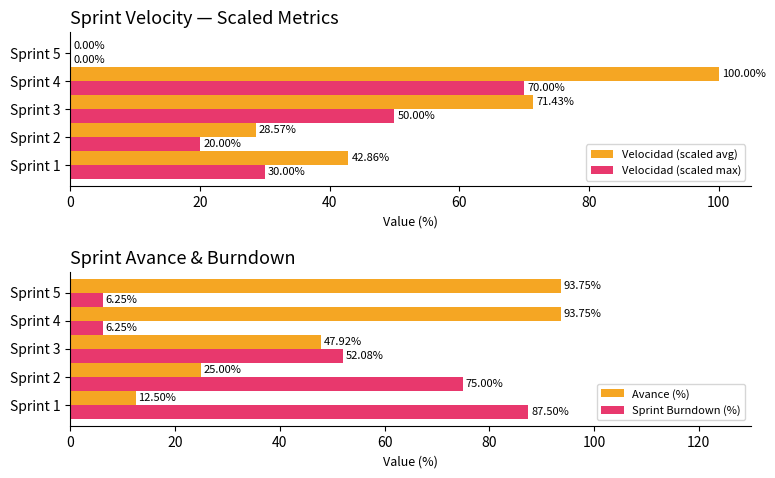

What is the sum of all Sprint Burndown (%) values?

227.1